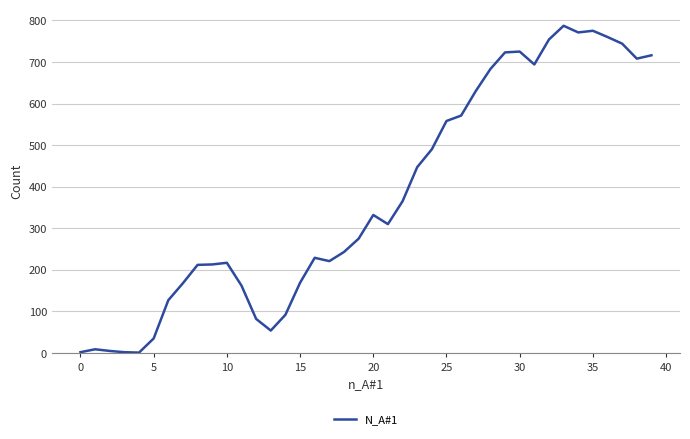

What is the sum of all values?

15061